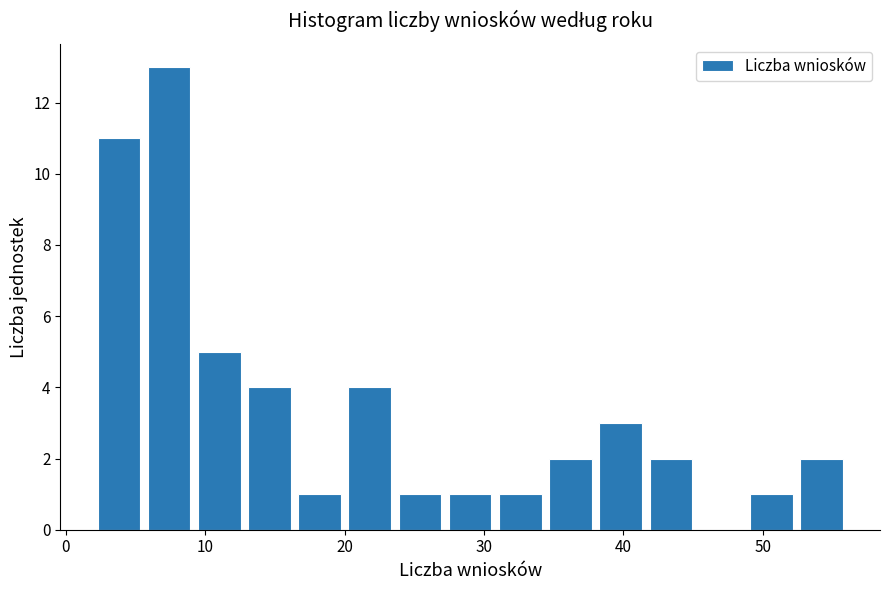

Read against the x-axis, roughly where is the centre of the tallest bar?

7